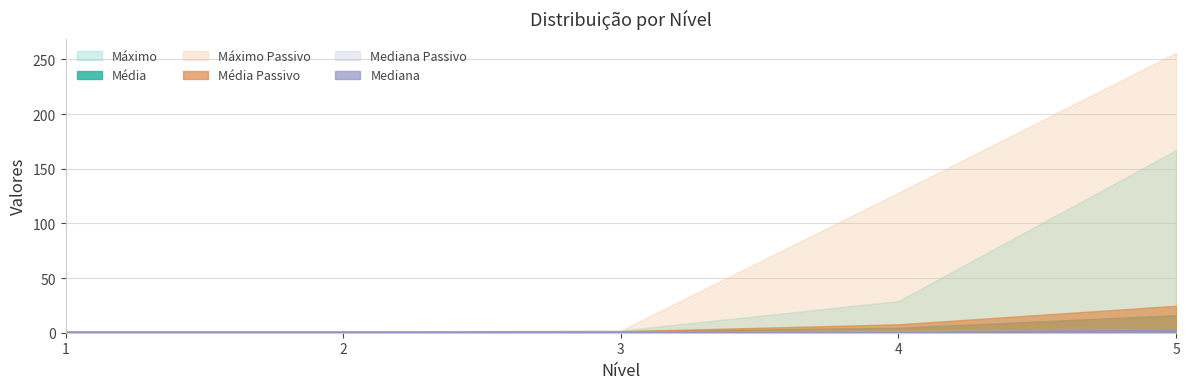

Reading right to left, transcribe all the data shown in this chart.

Média: 16.0	4.5	1.4	1.0	1.0
Máximo: 167.0	29.0	2.0	1.0	1.0
Média Passivo: 24.6	7.7	1.3	1.0	1.0
Máximo Passivo: 256.0	128.0	2.0	1.0	1.0
Mediana: 3.0	1.0	1.0	1.0	1.0
Mediana Passivo: 3.0	2.0	1.0	1.0	1.0